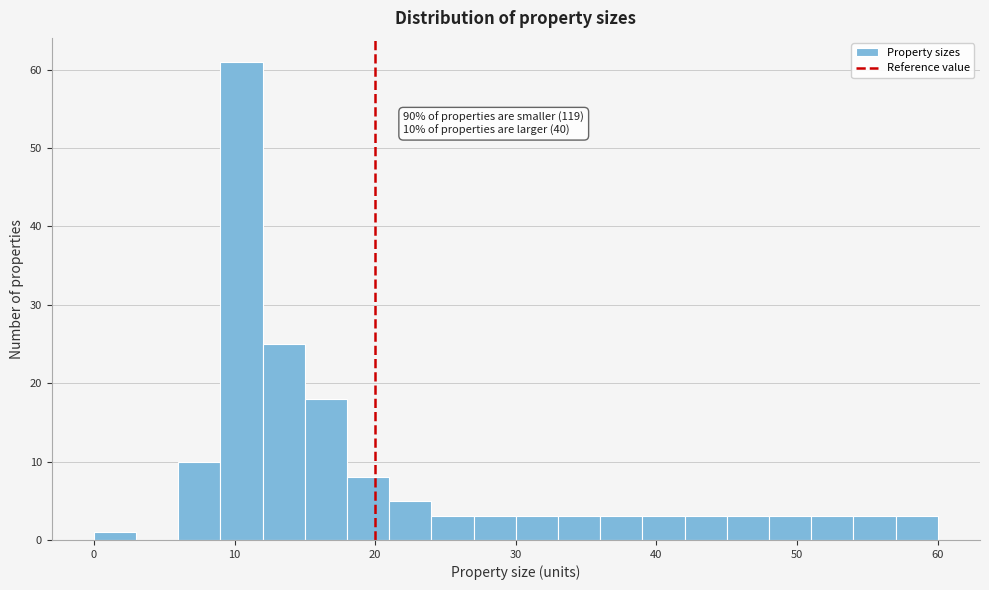

Around what value on the x-axis is the tallest bar? Give the approximate position of its centre, as read against the axis.

11